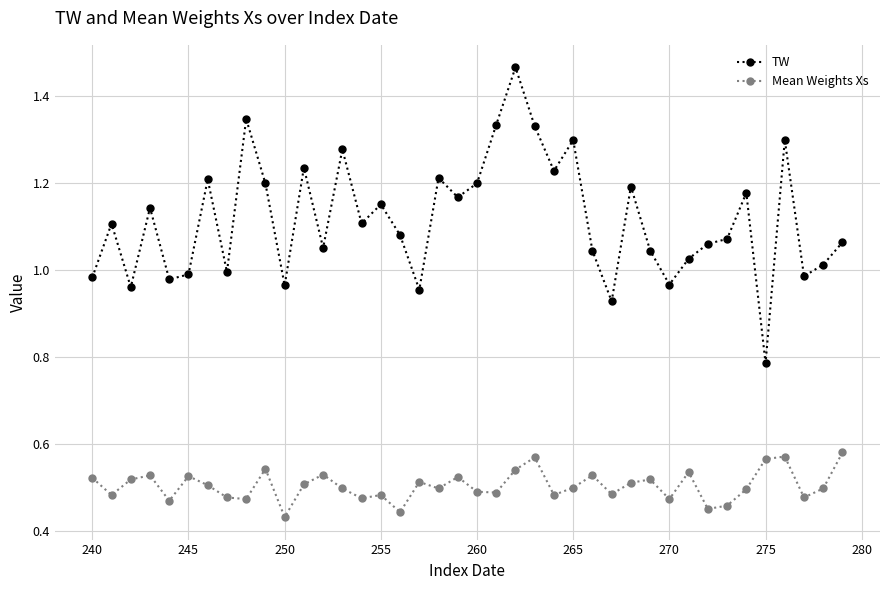

What is the sum of all Mean Weights Xs values?

20.1